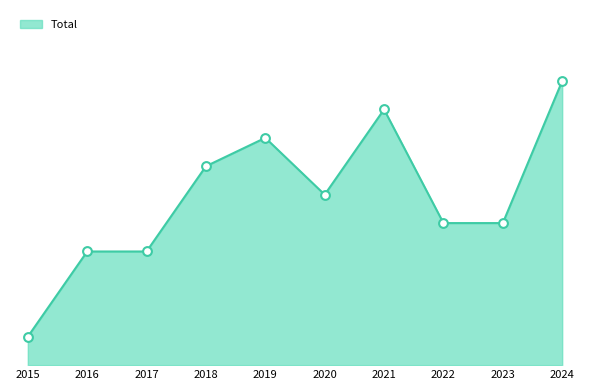

Is this an area chart (filled region under the line)?

Yes